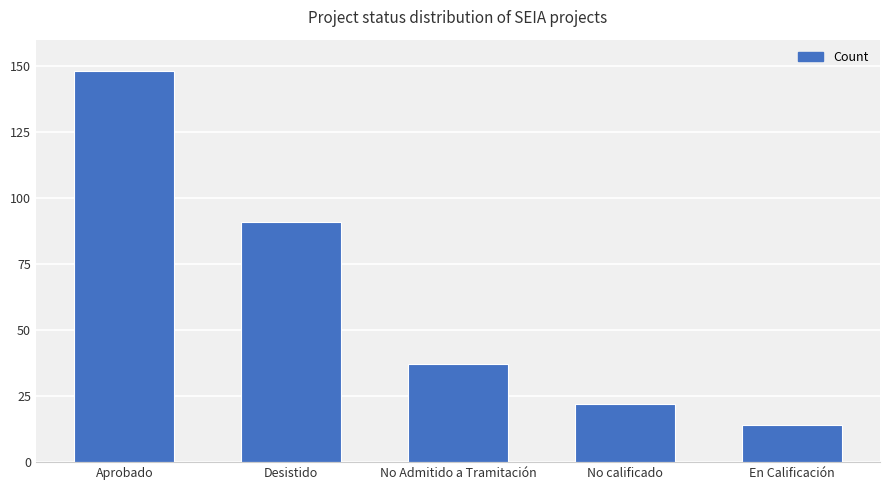

How many bars are there in total?

5